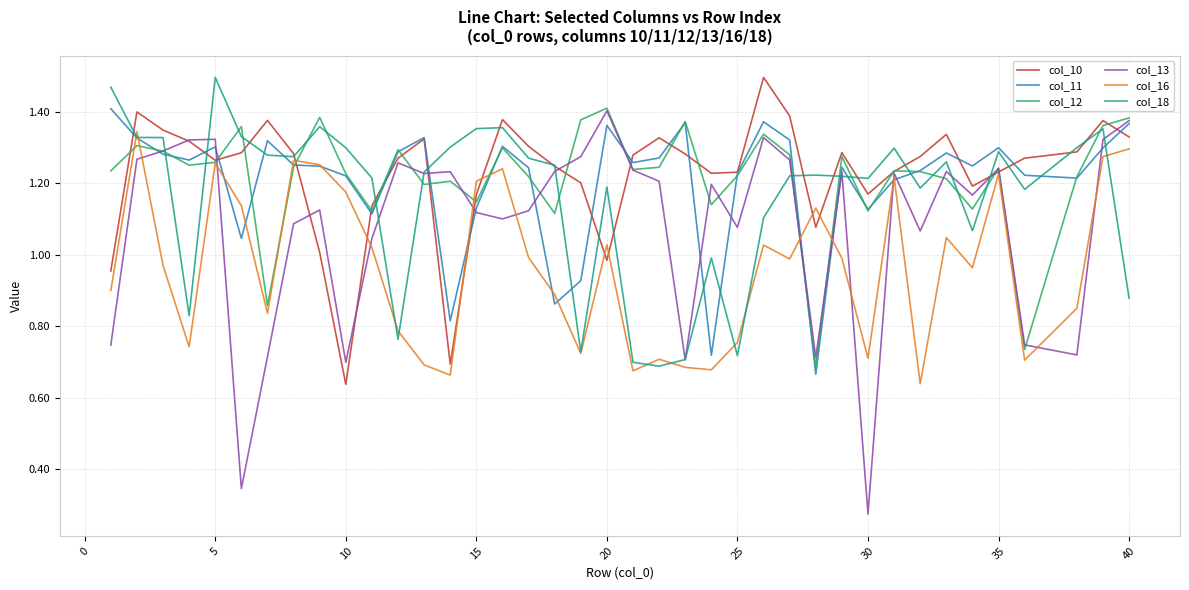

Which series has the widest spread of values?

col_13